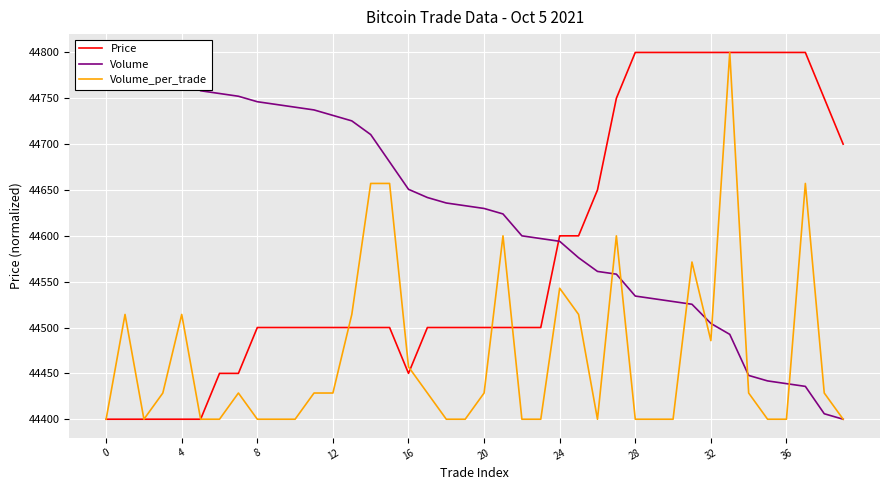

True or false: Price has a value of 70486.9 at 34.

False